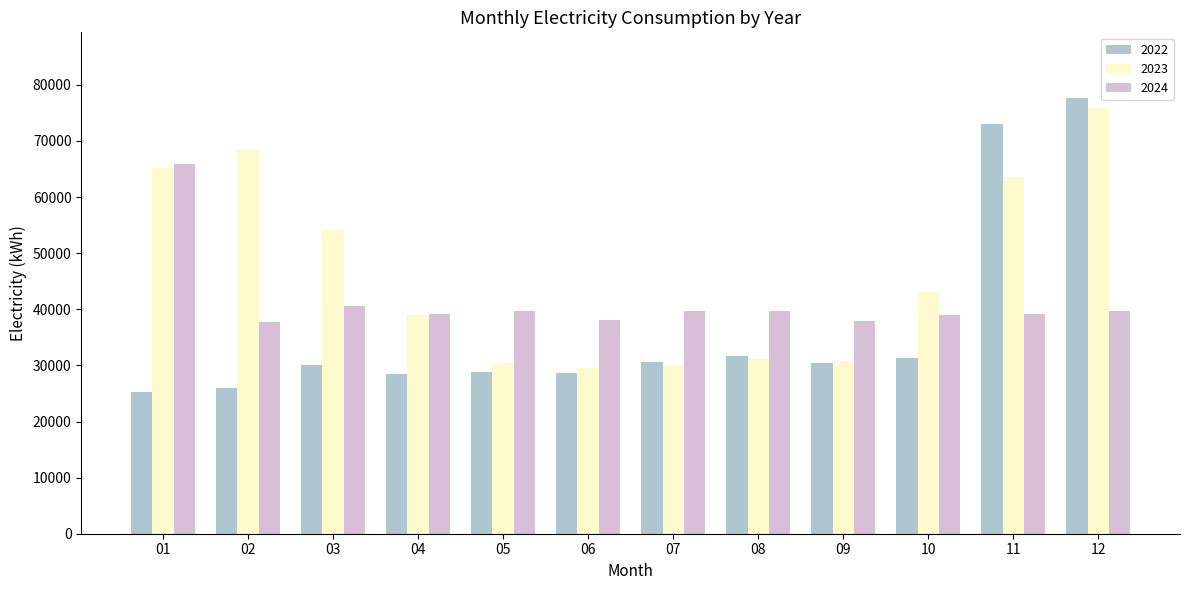

Are the bars horizontal?

No